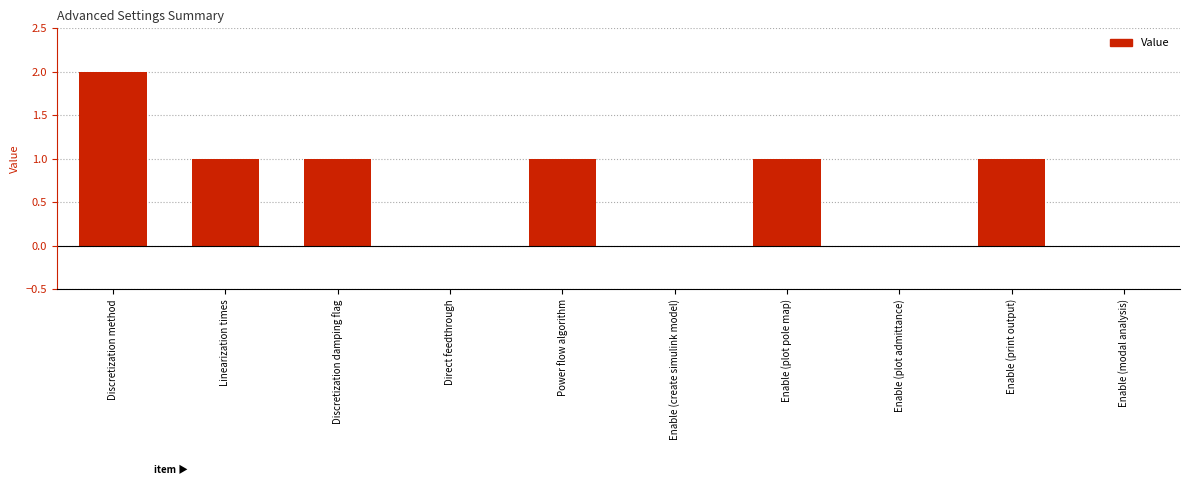

True or false: the data shows -1 at Direct feedthrough.

False